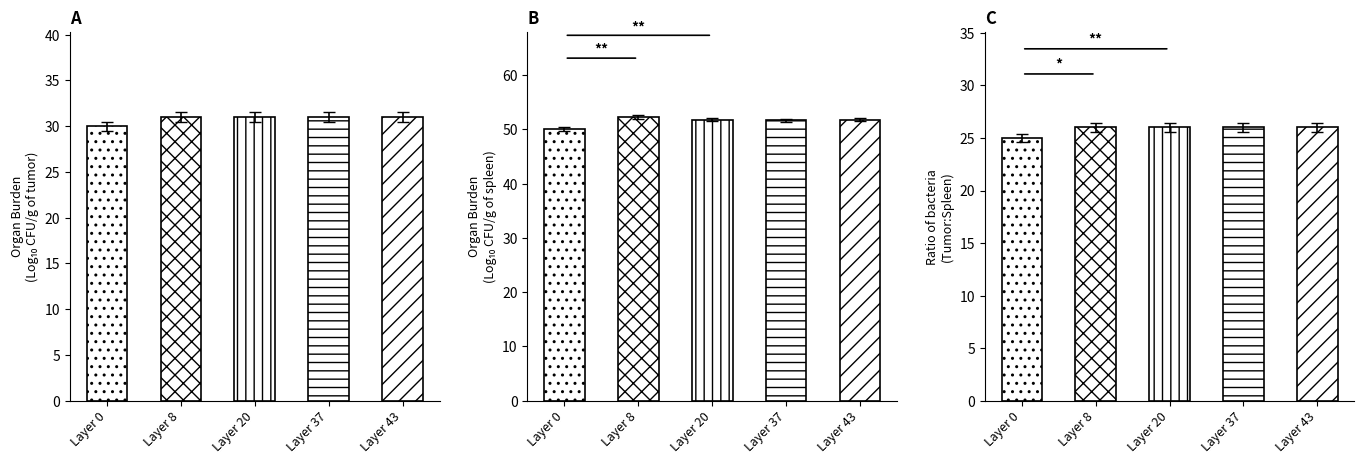

What is the value of the buildPlateTemperature bar at the 4th from the left?

26.0